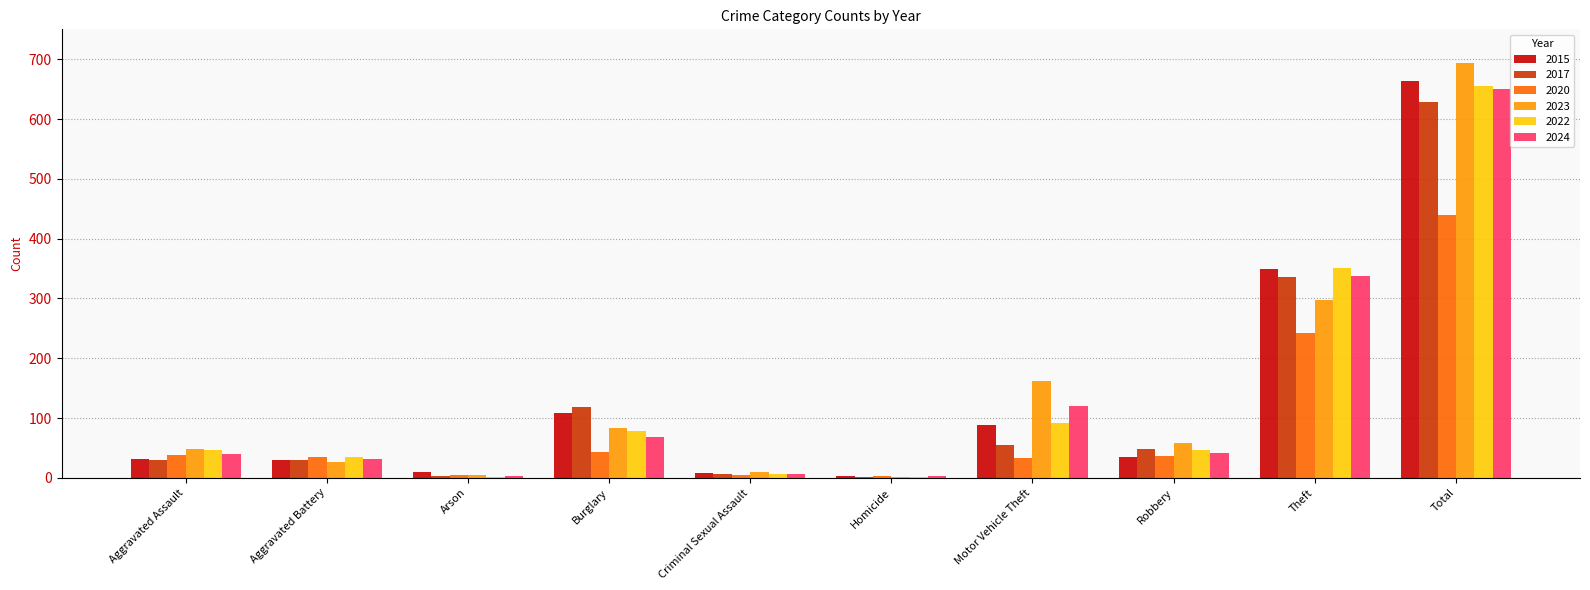

What is the sum of the 2022 values at Total and Aggravated Assault?

702